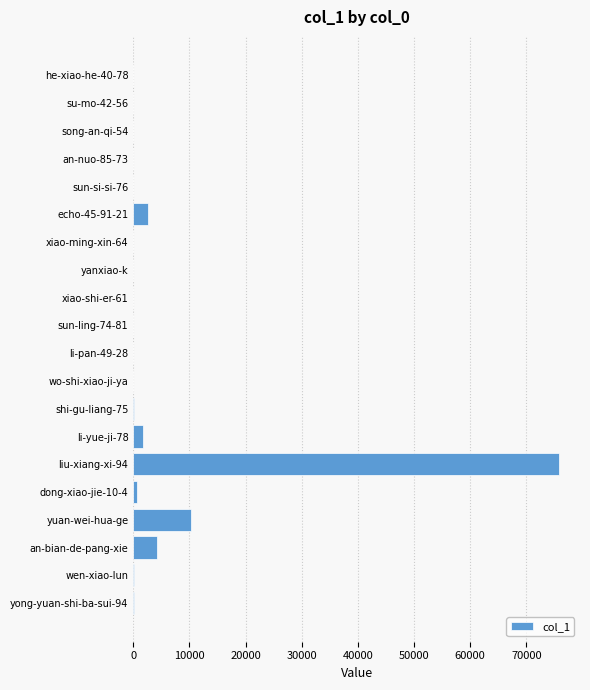

At which label is the value closest to 37886?

yuan-wei-hua-ge